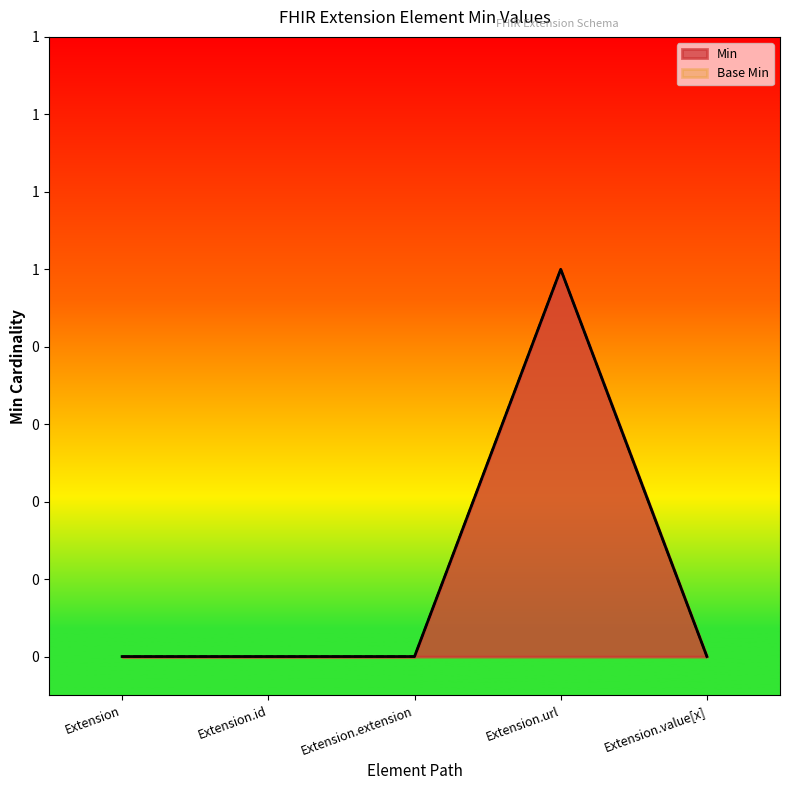

Which series has the widest spread of values?

Min